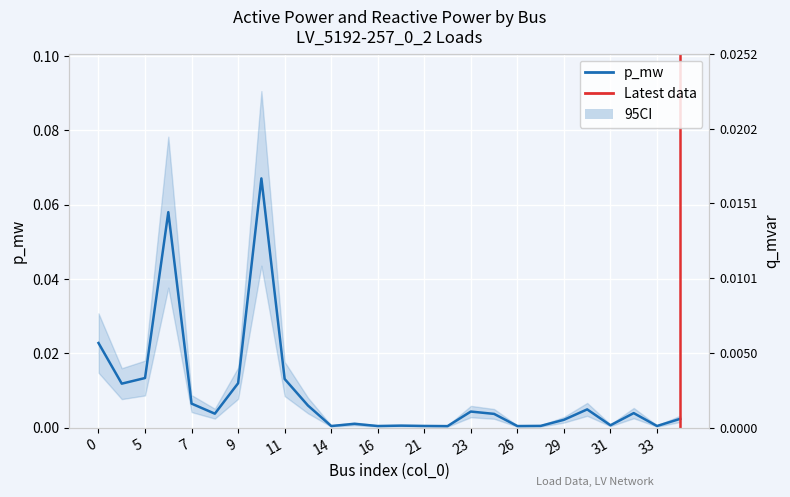

True or false: q_mvar has more than 2 points higher than both neighbors.

True